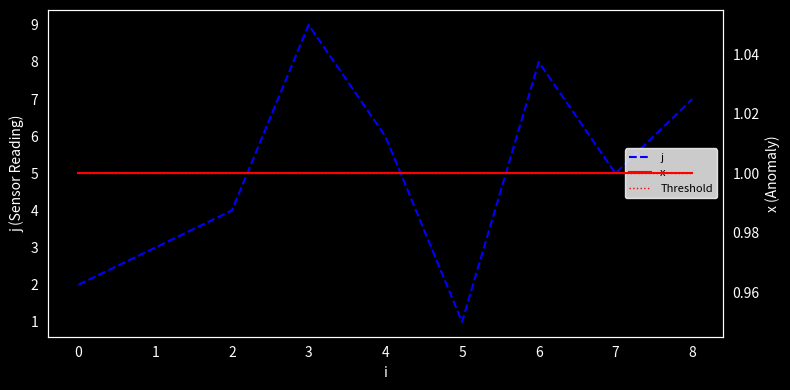

Which category has the highest value in the j series?

3